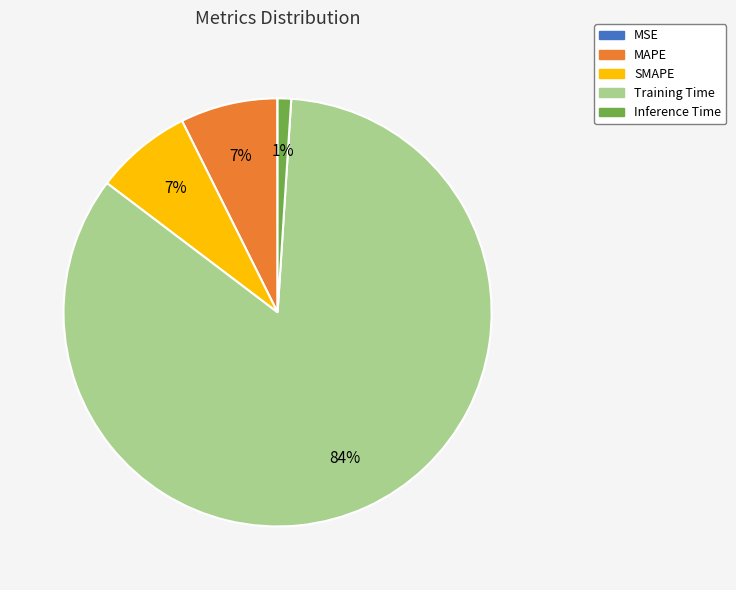

Which category has the biggest portion of the pie?

Training Time